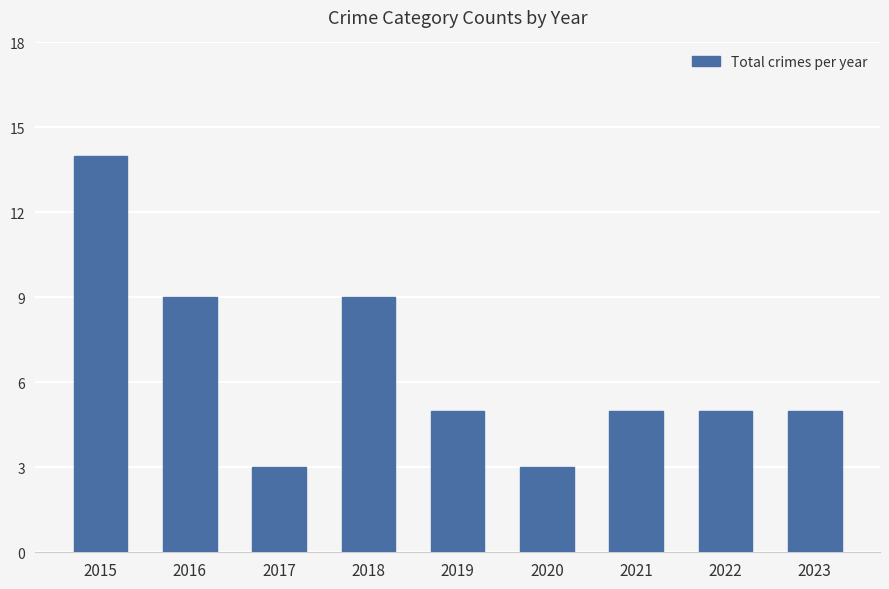

What is the sum of all values?

58